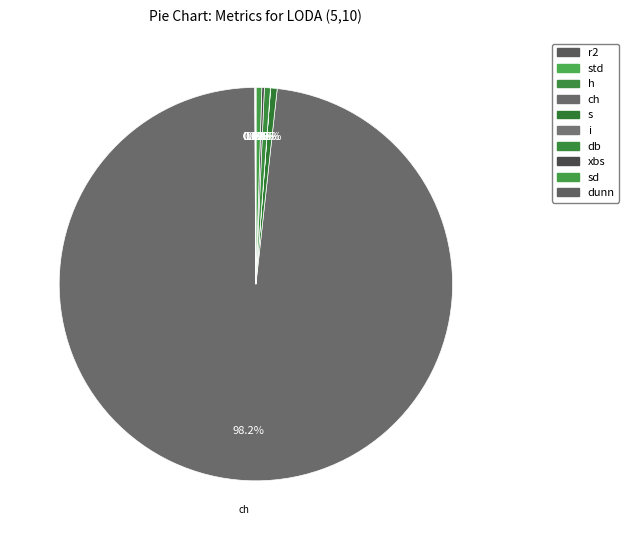

What is the change in value from ch to sd?

-82.7